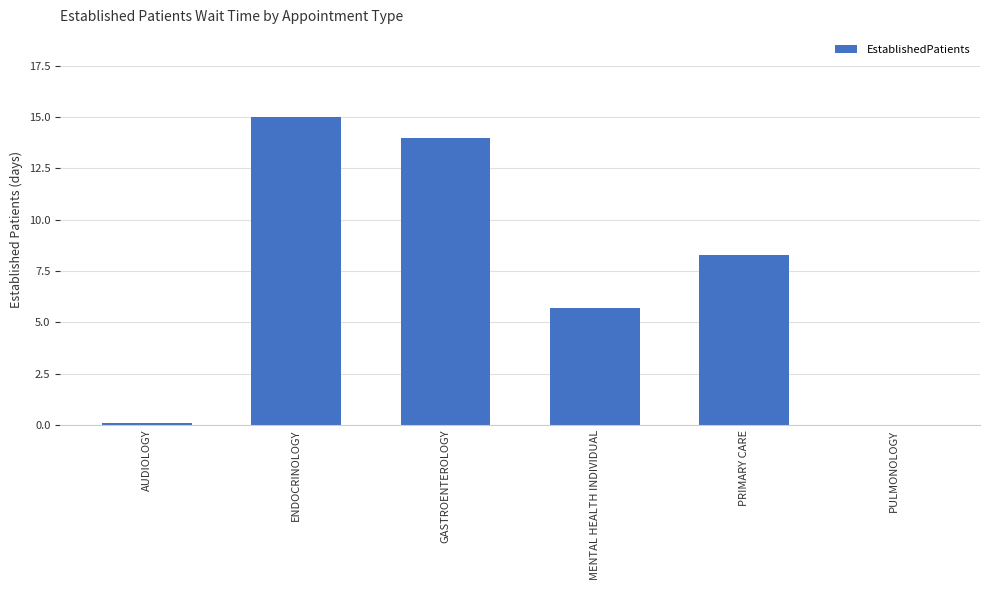

What is the sum of all values?

43.1